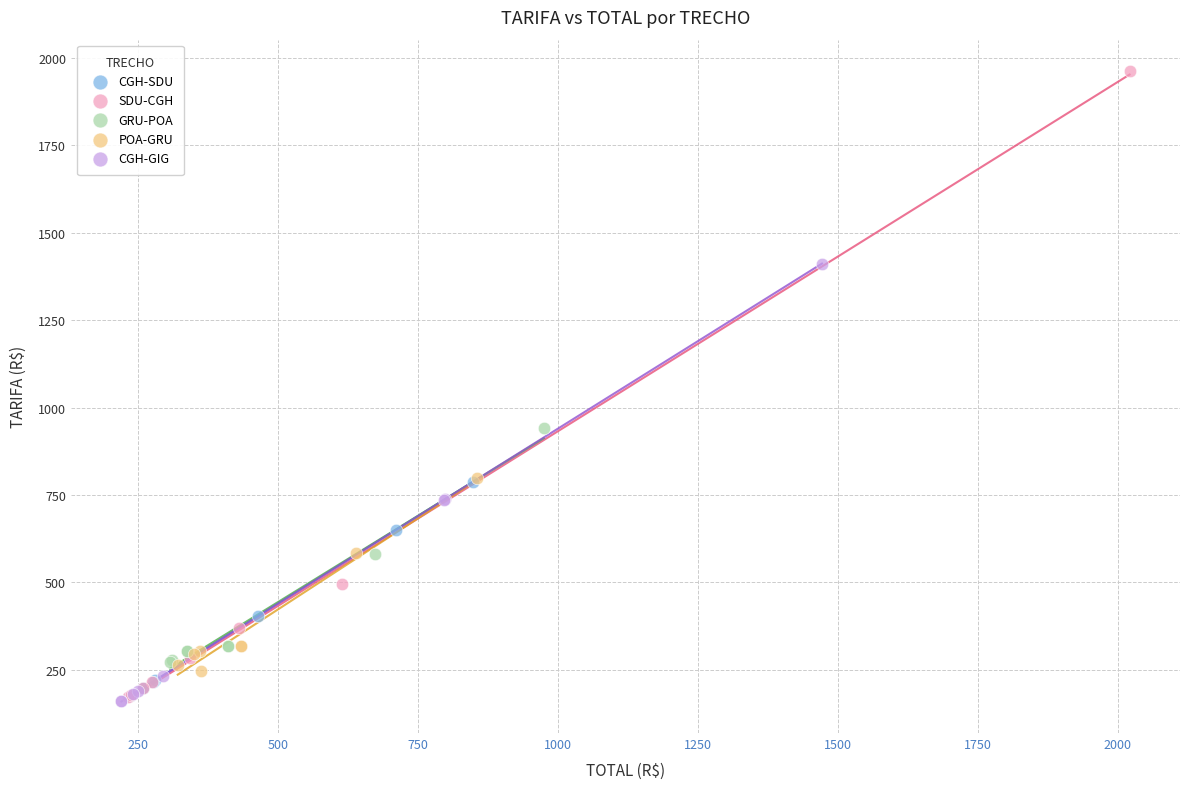

Which series contains the highest Y value?

SDU-CGH